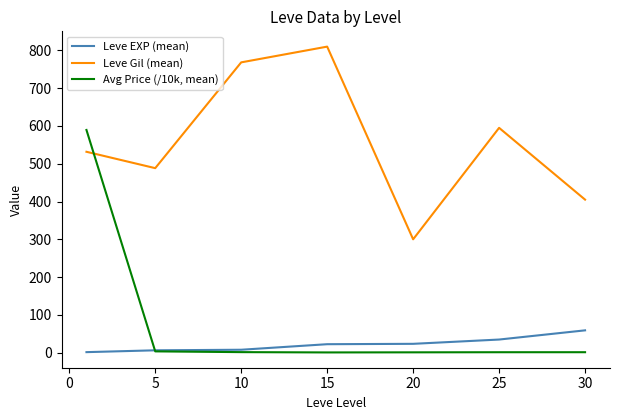

Which series has the widest spread of values?

Avg Price (/10k, mean)